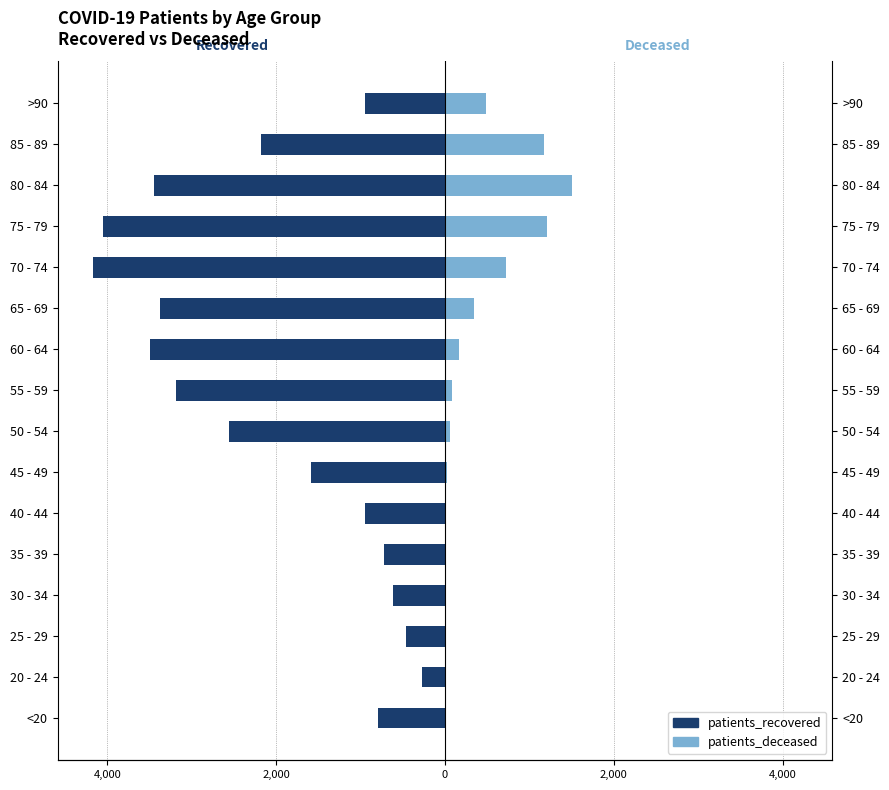

What is the average value of the patients_deceased series?

362